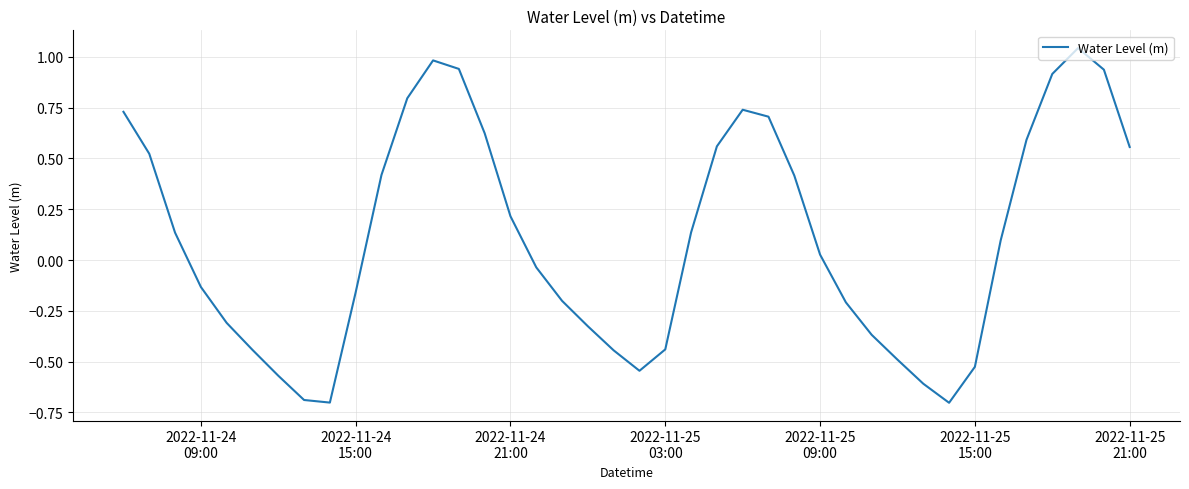

How many lines are shown in the chart?

1